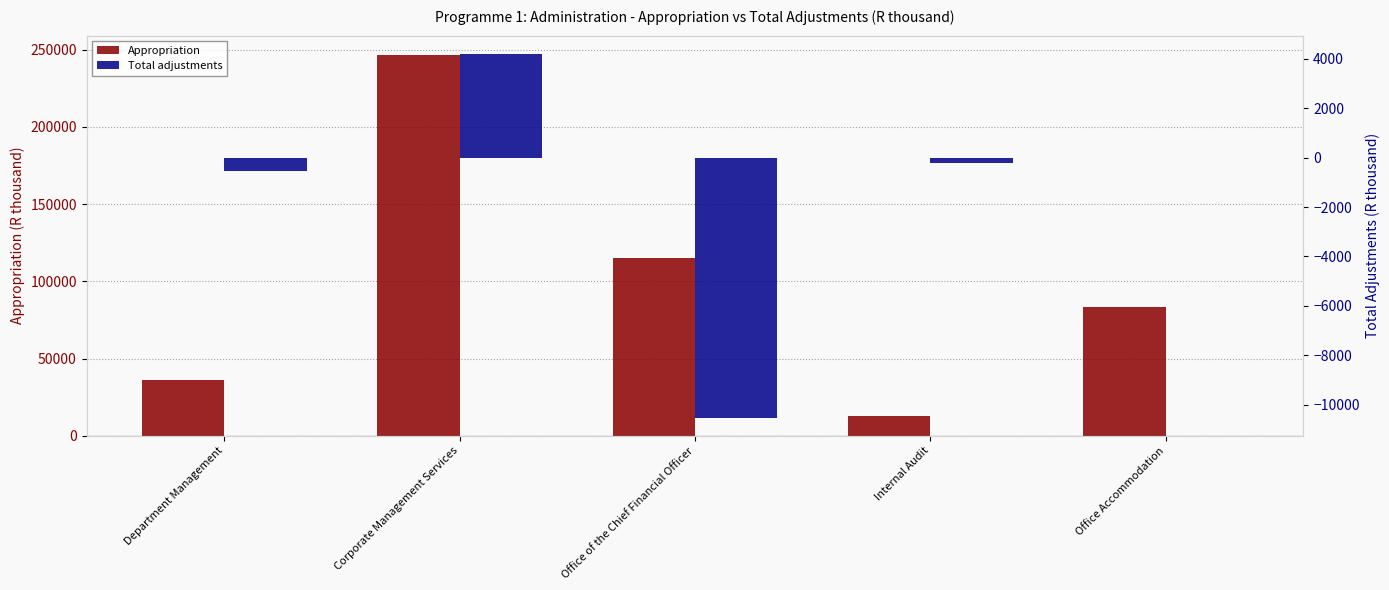

What is the minimum value for Total adjustments?

-10524